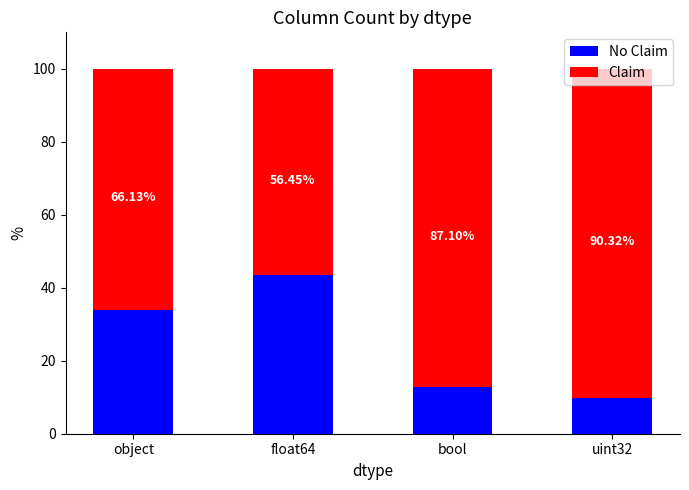

How many bars are there in total?

4